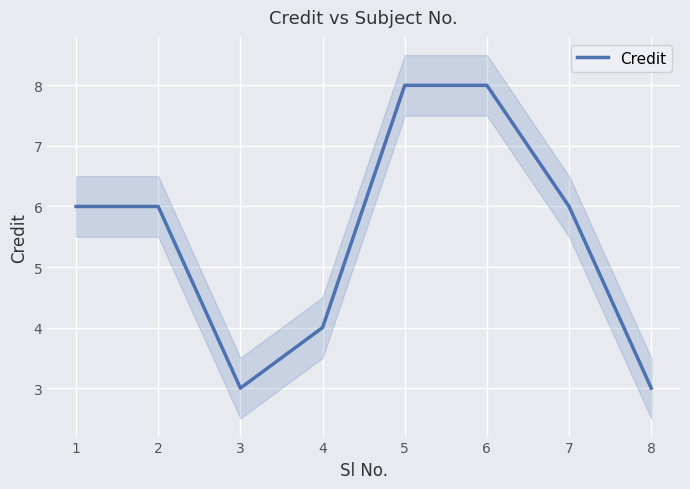

The chart shows a value of 6 at 2. True or false?

True